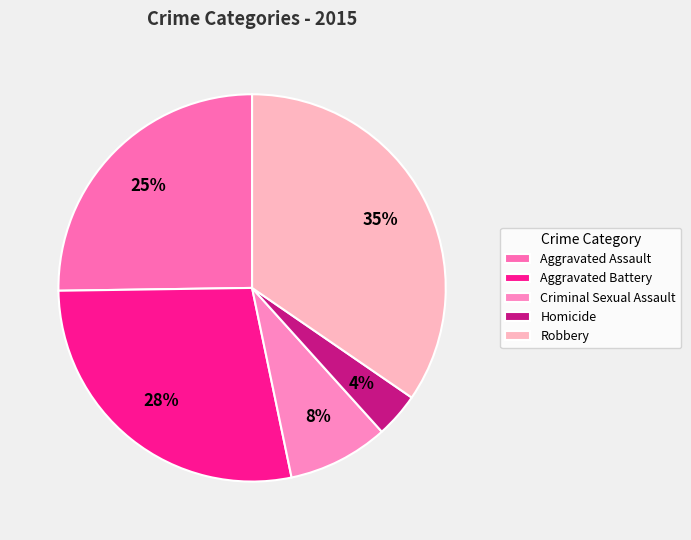

Combined, do Homicide and Aggravated Battery account for over 50%?

No